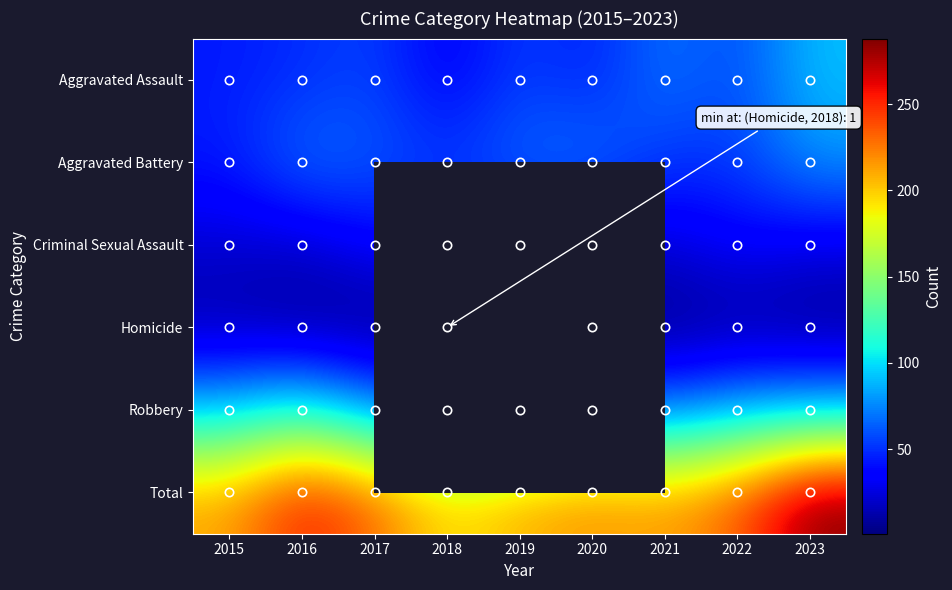

Is it true that Robbery equals 112.0 at 2016?

True